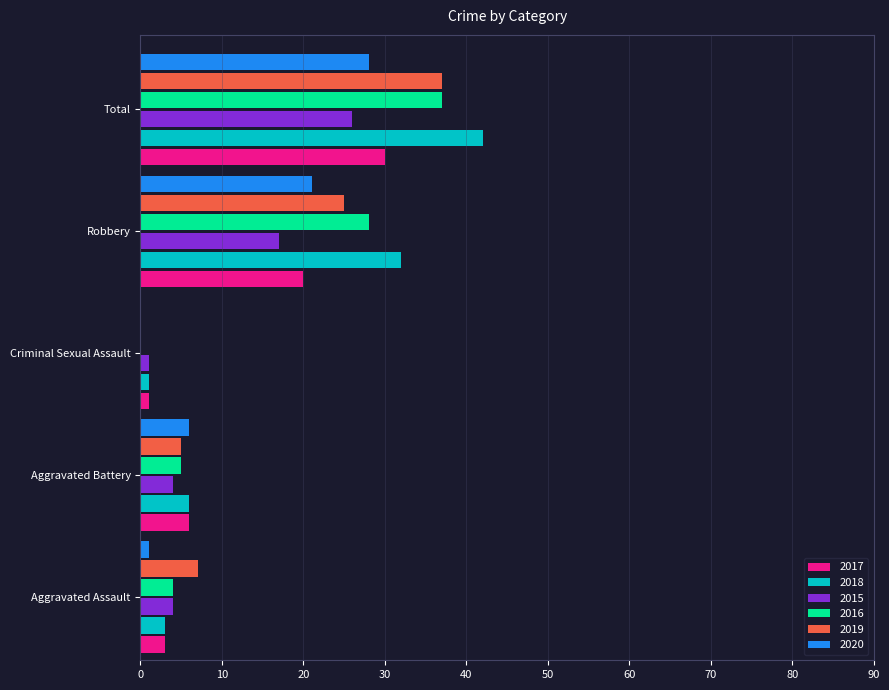

At which label is 2015 closest to 13?

Robbery